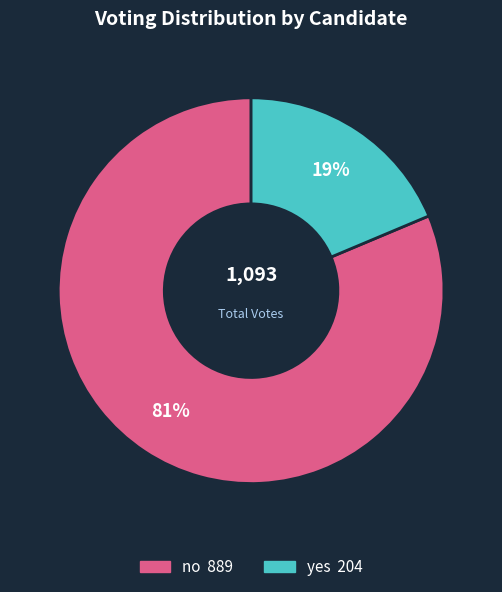

Between no and yes, which is larger?

no